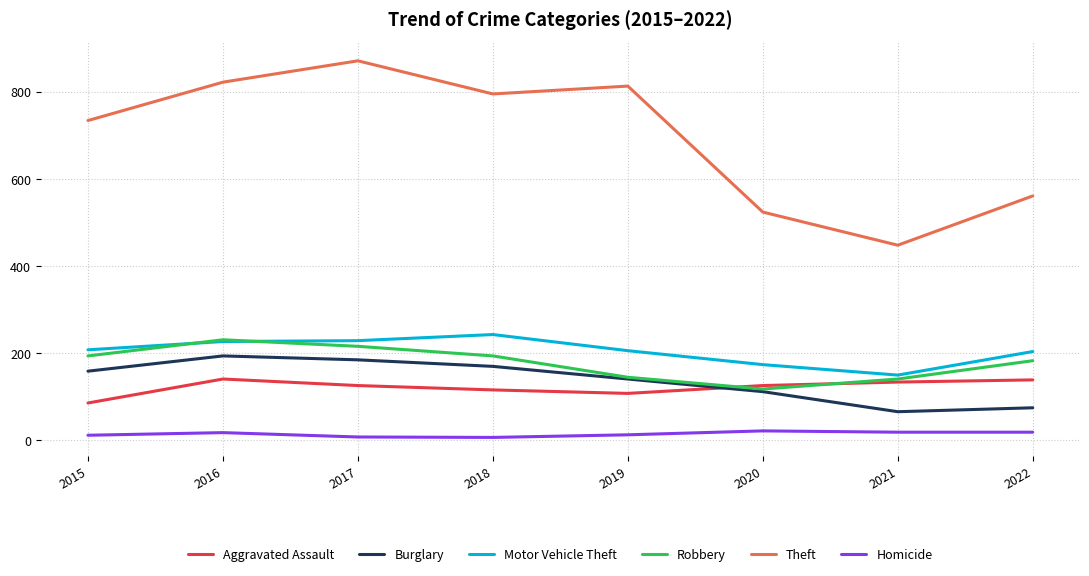

Where do Aggravated Assault and Burglary first cross each other?

2019 and 2020